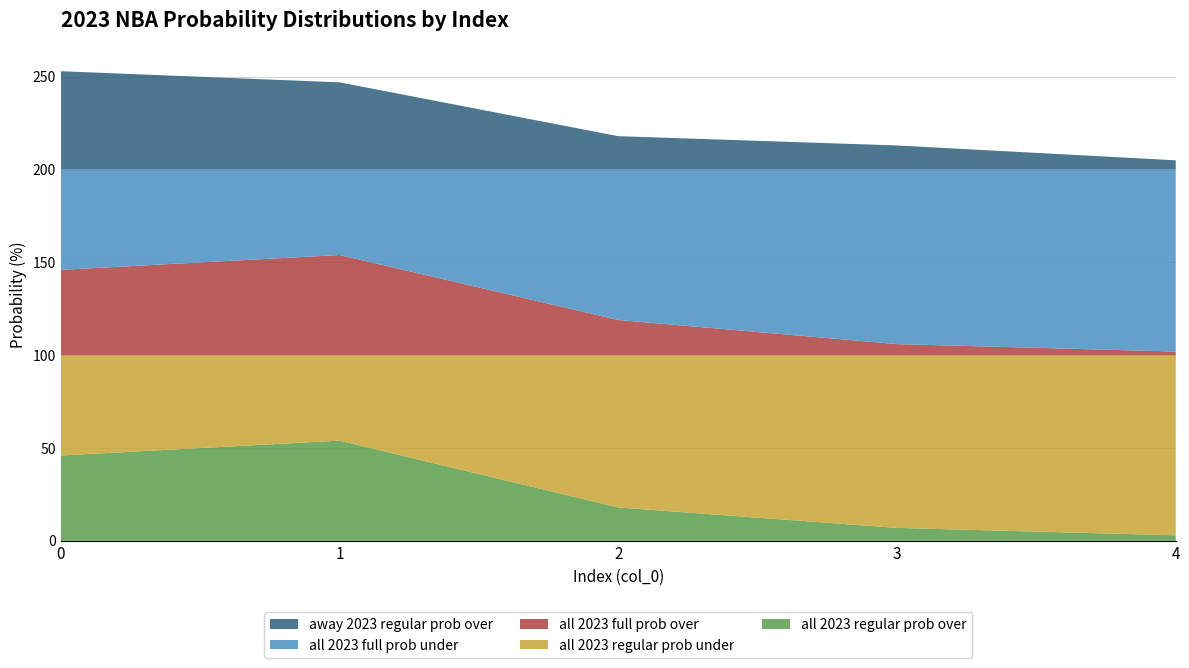

Reading right to left, transcribe all the data shown in this chart.

all 2023 regular prob over: 3	7	18	54	46
all 2023 regular prob under: 97	93	82	46	54
all 2023 full prob over: 2	6	19	54	46
all 2023 full prob under: 98	94	81	46	54
away 2023 regular prob over: 5	13	18	47	53